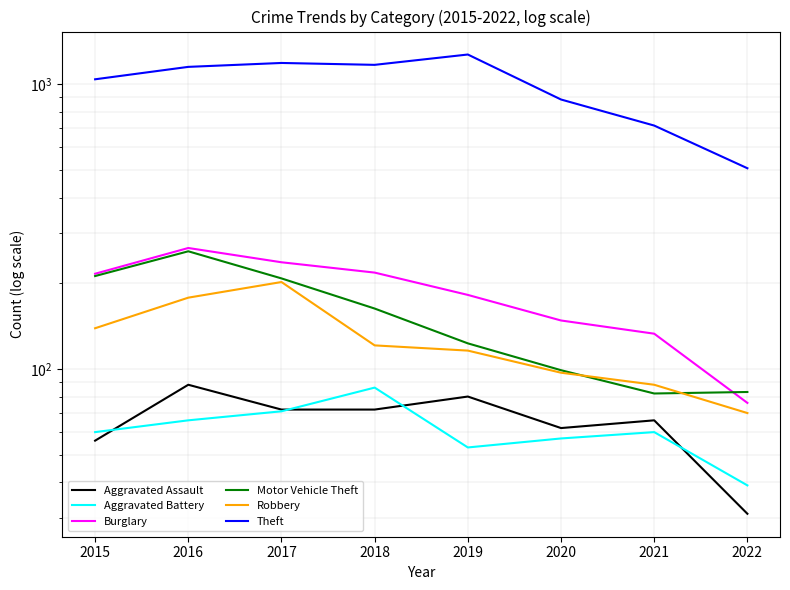

What is the value of the Aggravated Assault point at the 1st from the left?

56